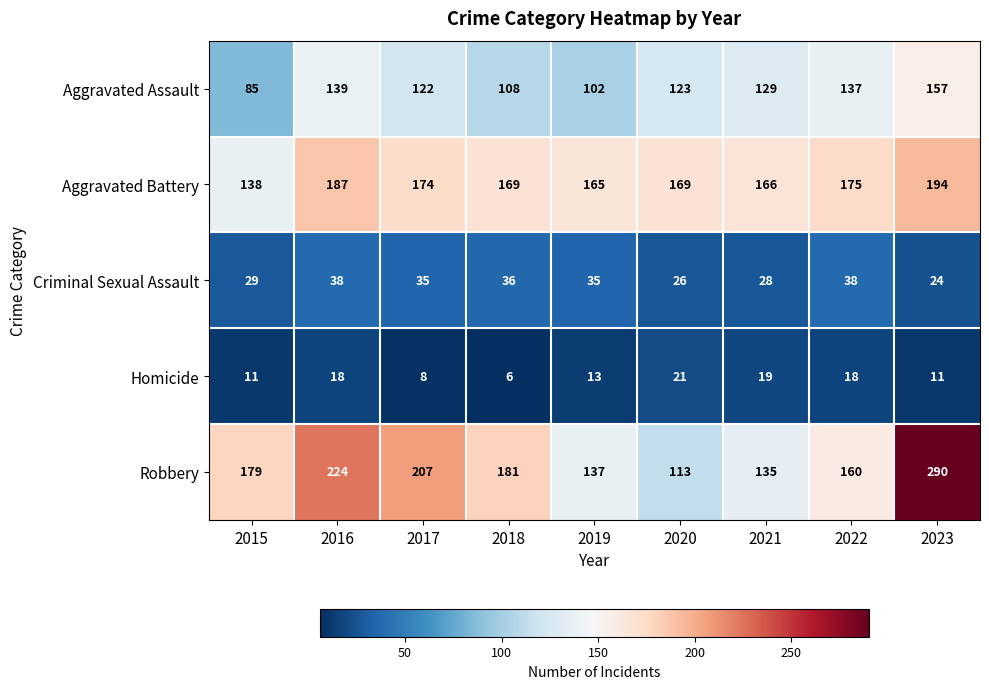

How many distinct data groups are displayed?

5